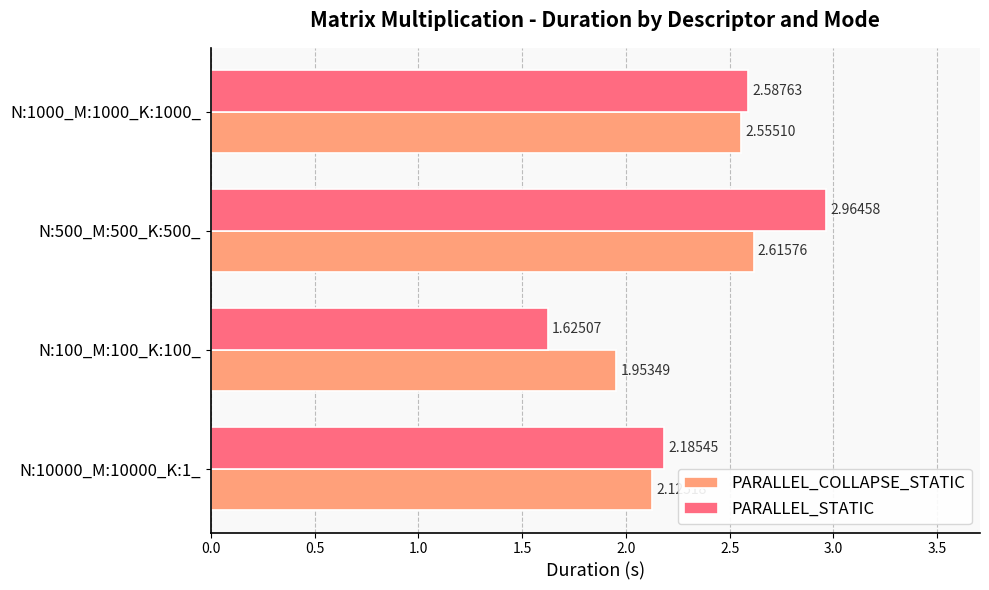

Rank the series at N:100_M:100_K:100_ from highest to lowest value.

PARALLEL_COLLAPSE_STATIC, PARALLEL_STATIC